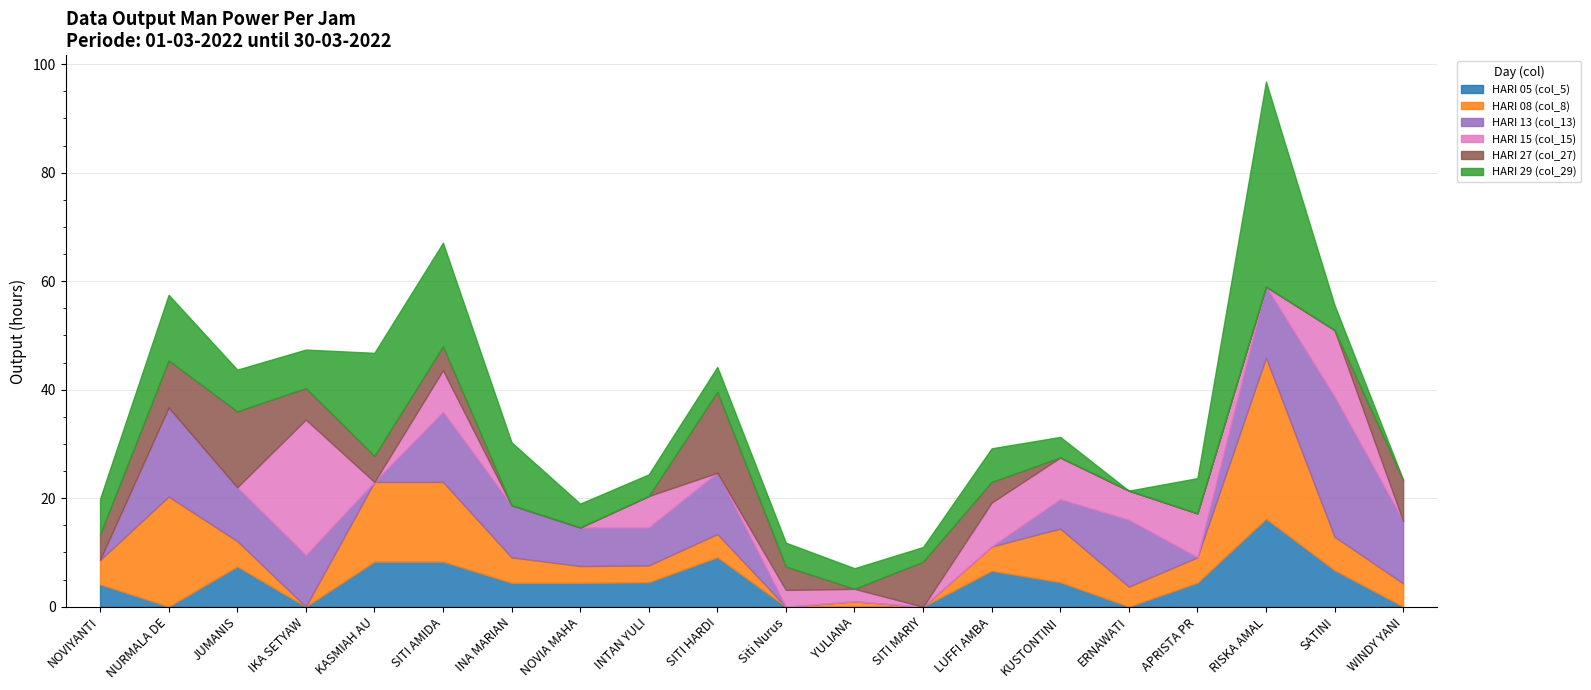

What is the value of the HARI 27 (col_27) point at the 13th from the left?

8.3